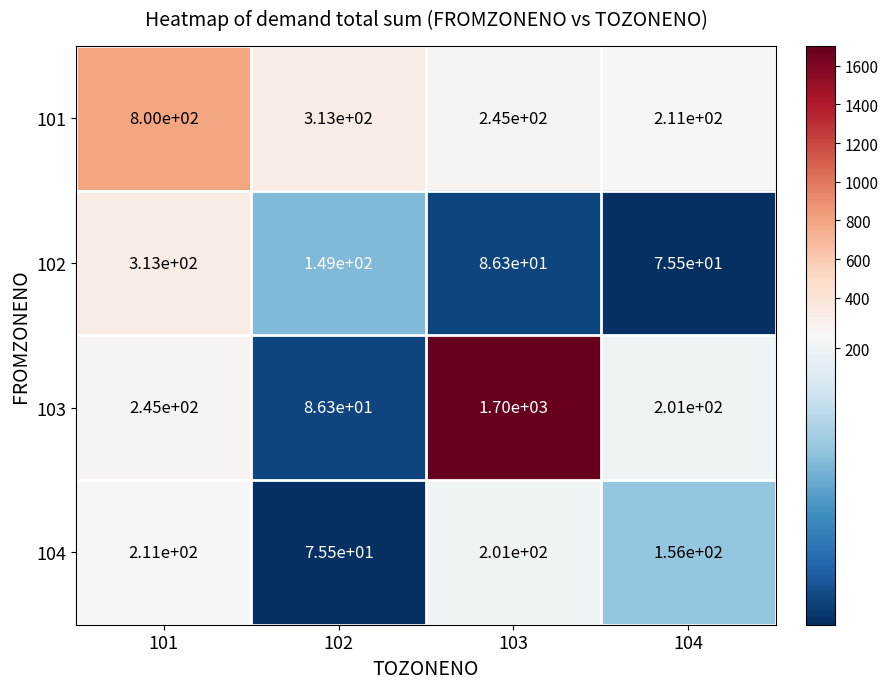

Between 101 and 102, which series saw the biggest shift?

101